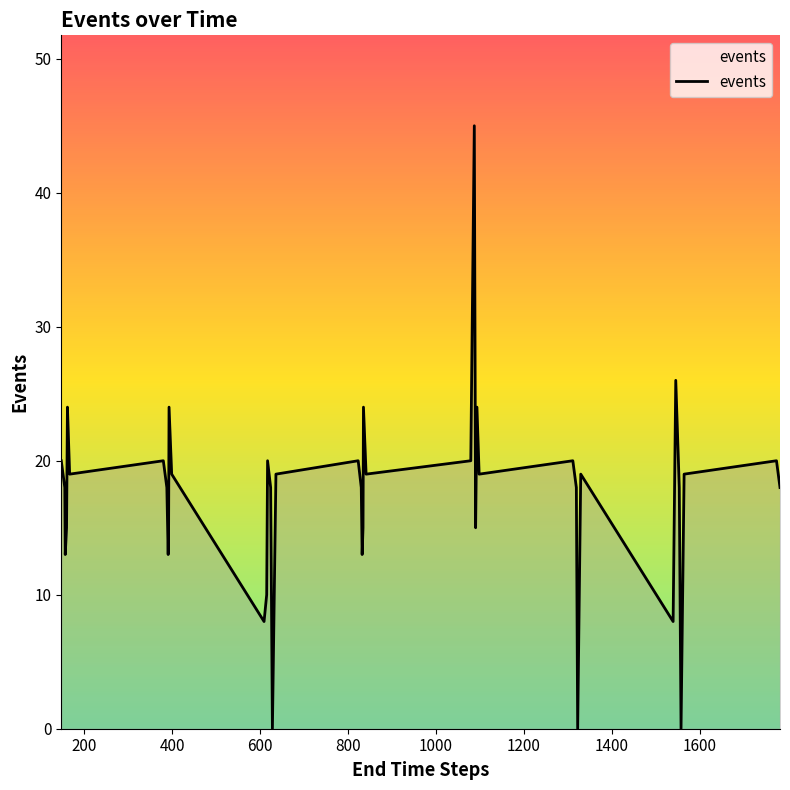

Reading left to right, list all the values displayed in this chart.

20	18	13	15	24	19	20	18	13	15	24	19	8	10	20	18	0	19	20	18	13	15	24	19	20	45	15	24	19	20	18	0	19	8	26	18	0	19	20	18